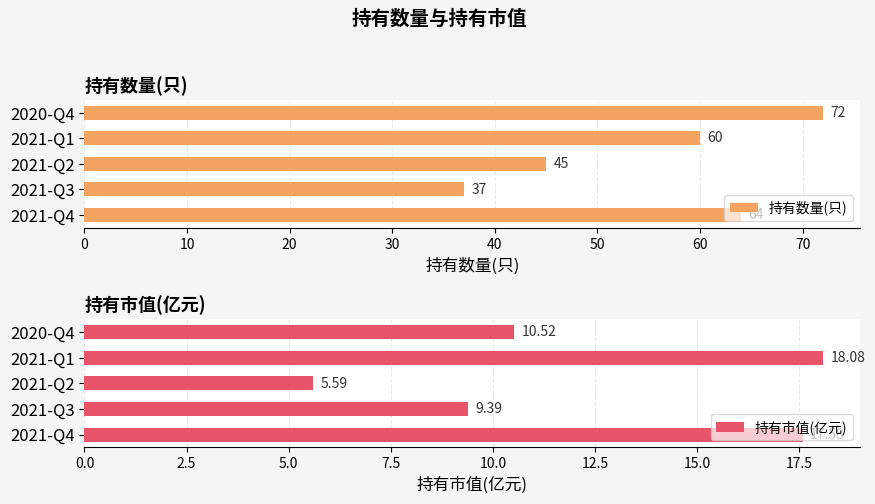

How many bars are there in each group?

2